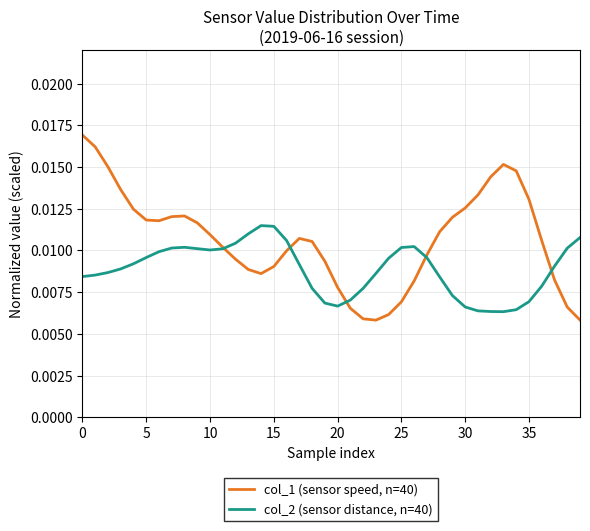

How many times do col_1 (sensor speed, n=40) and col_2 (sensor distance, n=40) cross each other?

5